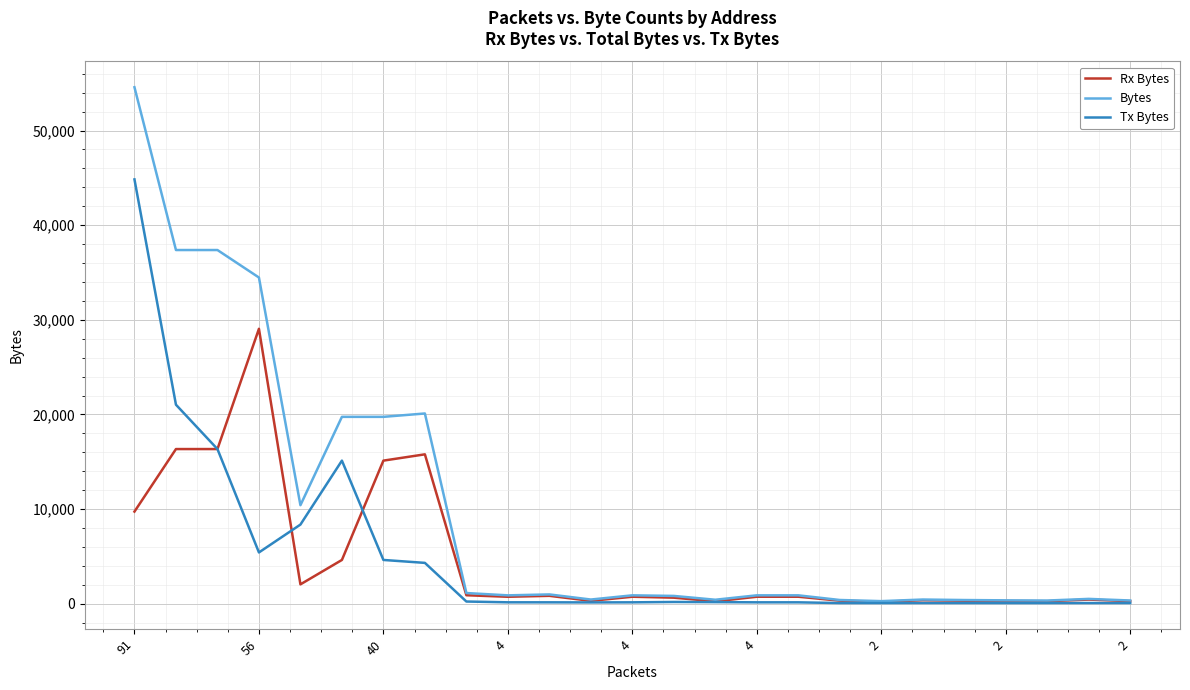

What is the highest value of the Tx Bytes series?

44838